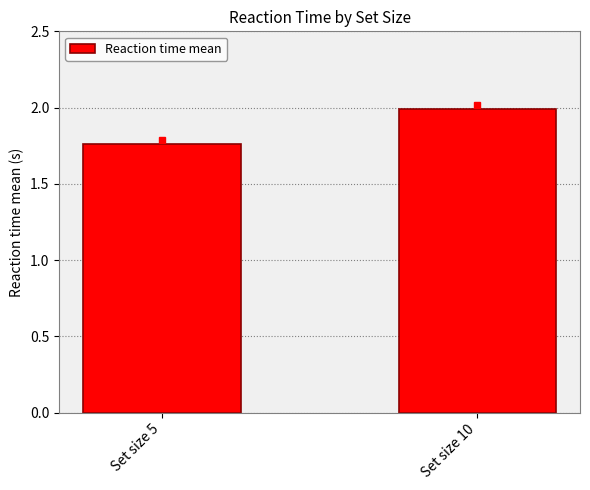

What is the difference between the maximum and minimum values?

0.2